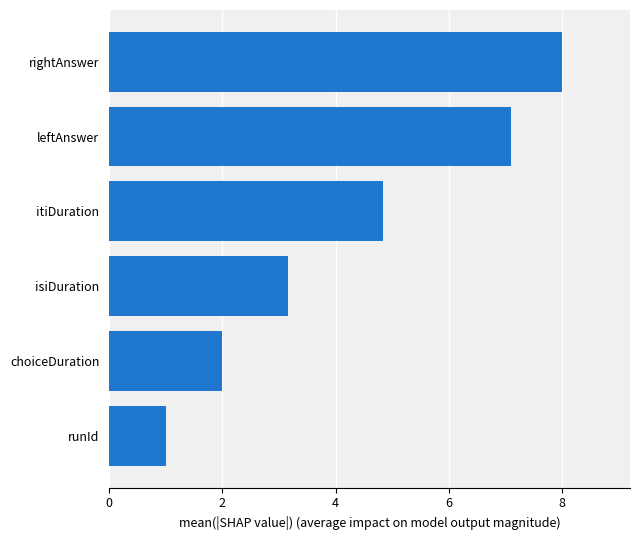

Count the number of values greater than 4.

3